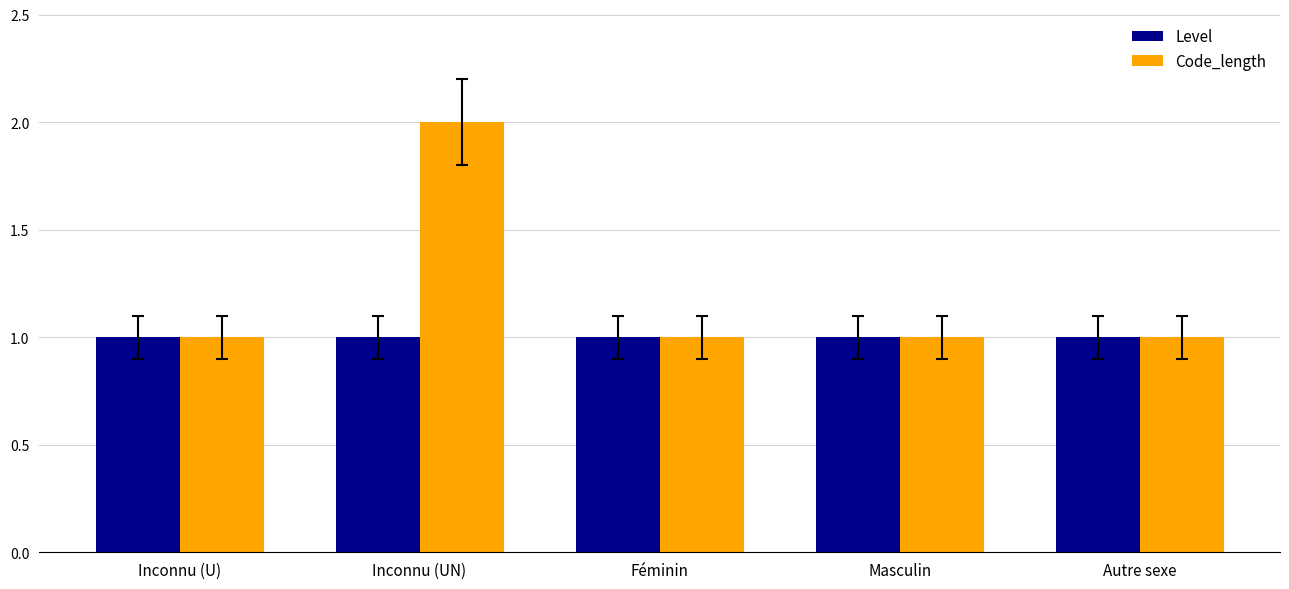

What is the value of the Code_length bar at the 2nd from the left?

2